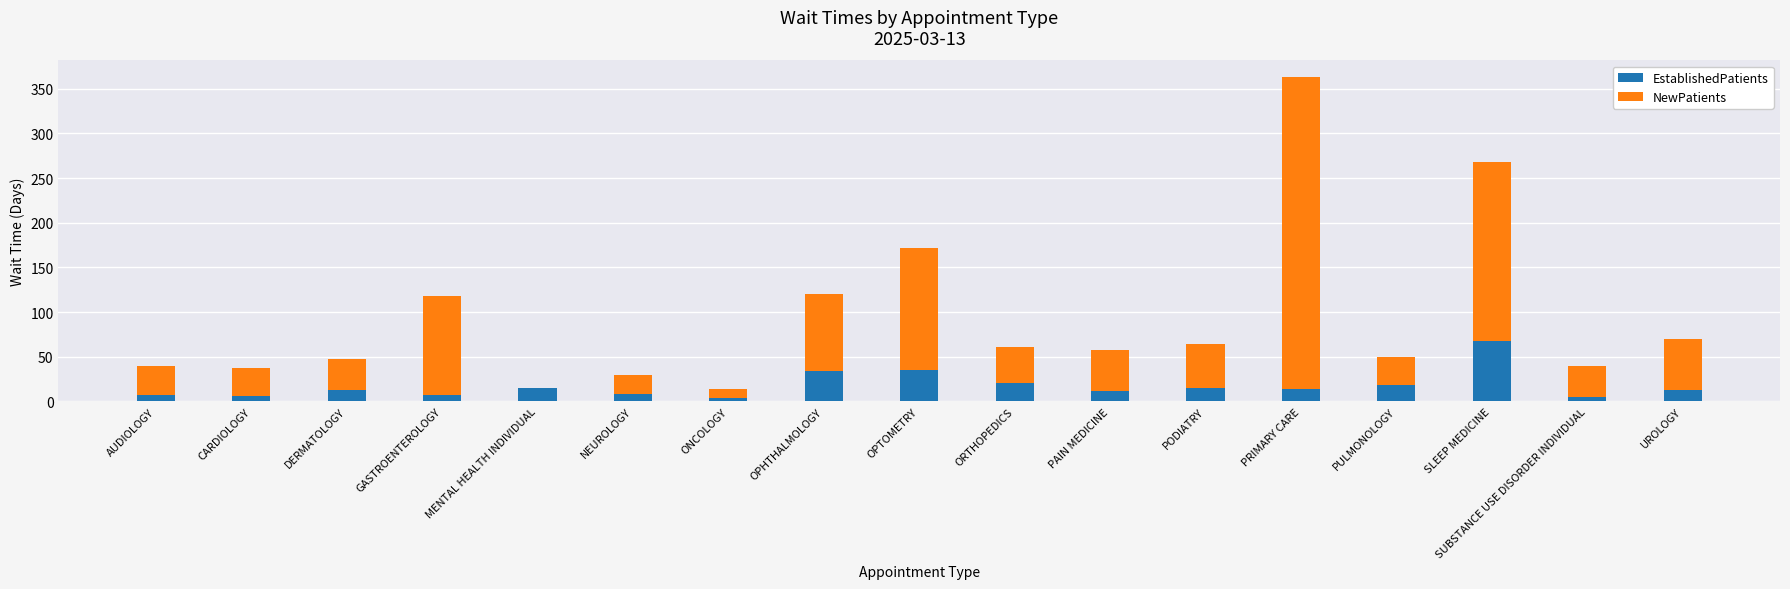

What is the total value across all series at OPHTHALMOLOGY?

120.8